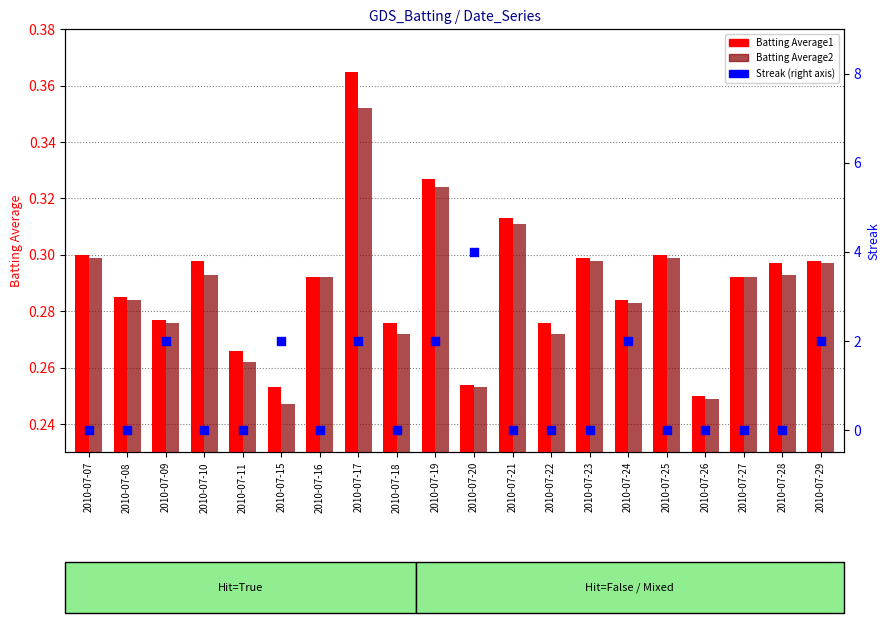

At which category is the sum across all series the highest?

2010-07-20